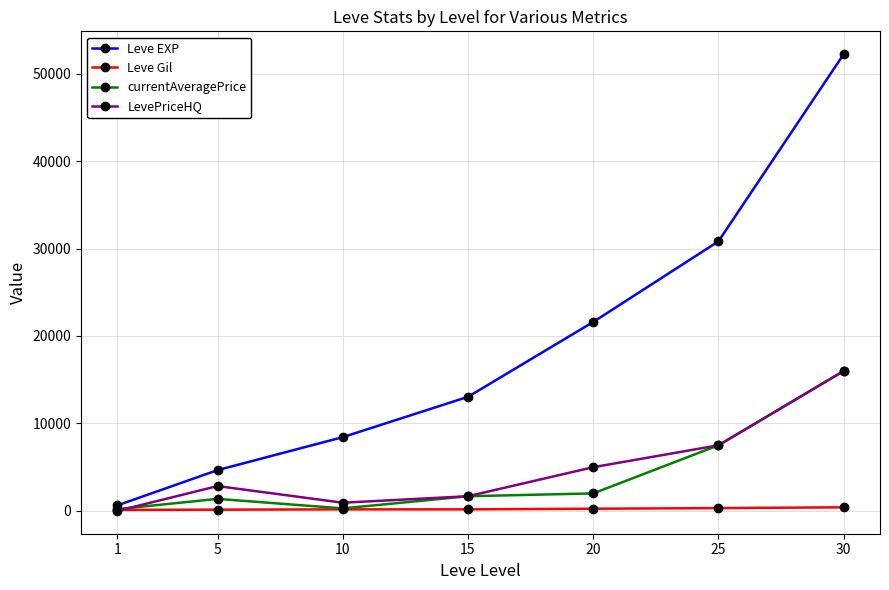

What is the value of the LevePriceHQ point at the 7th from the left?

15995.0